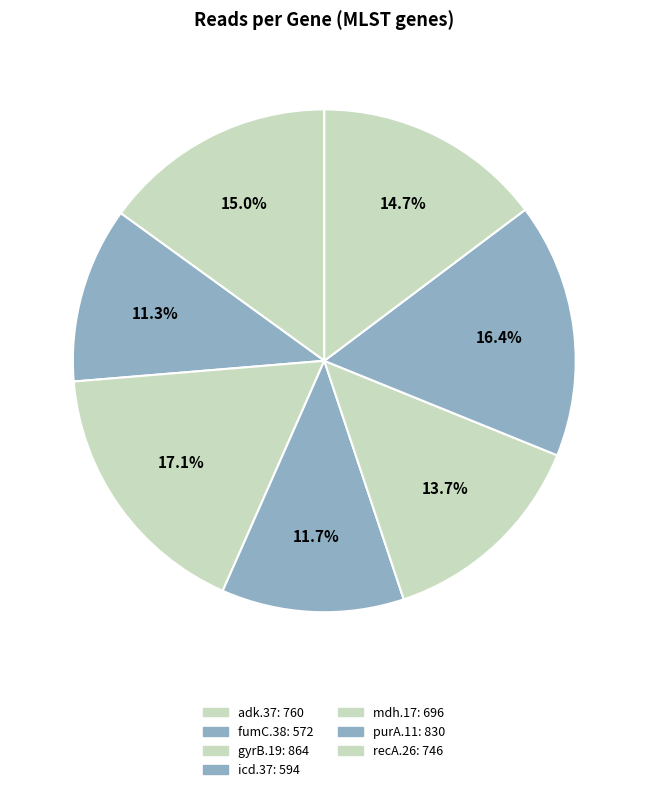

How many slices are in this pie chart?

7